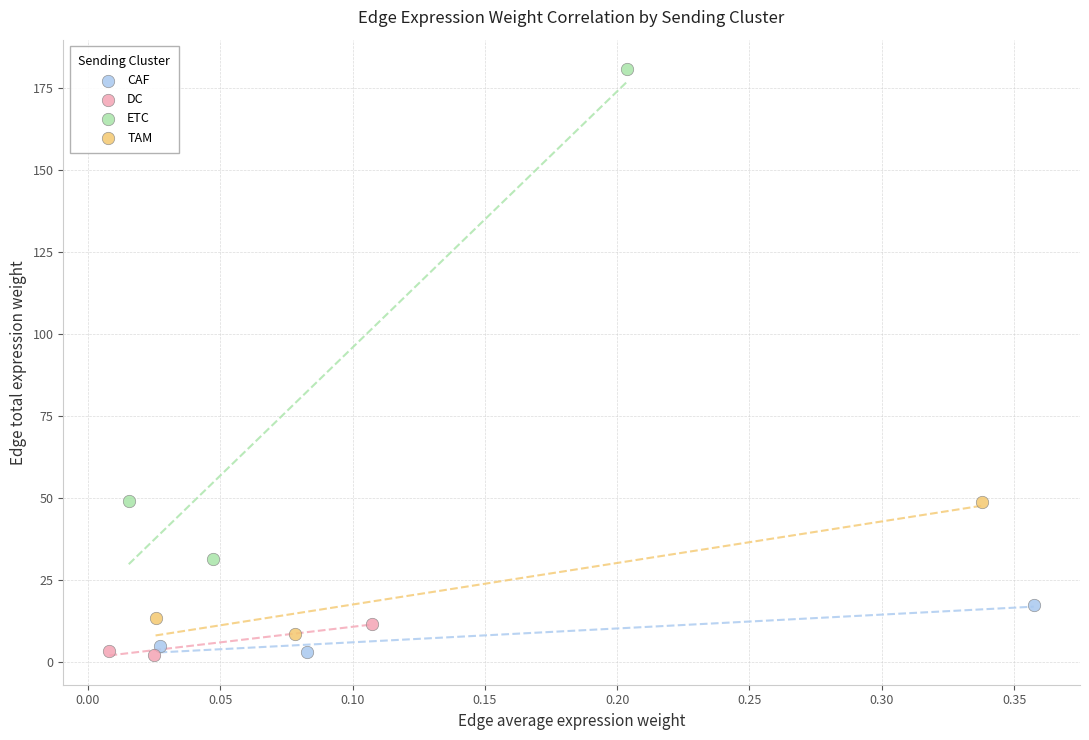

Which series contains the highest Y value?

ETC